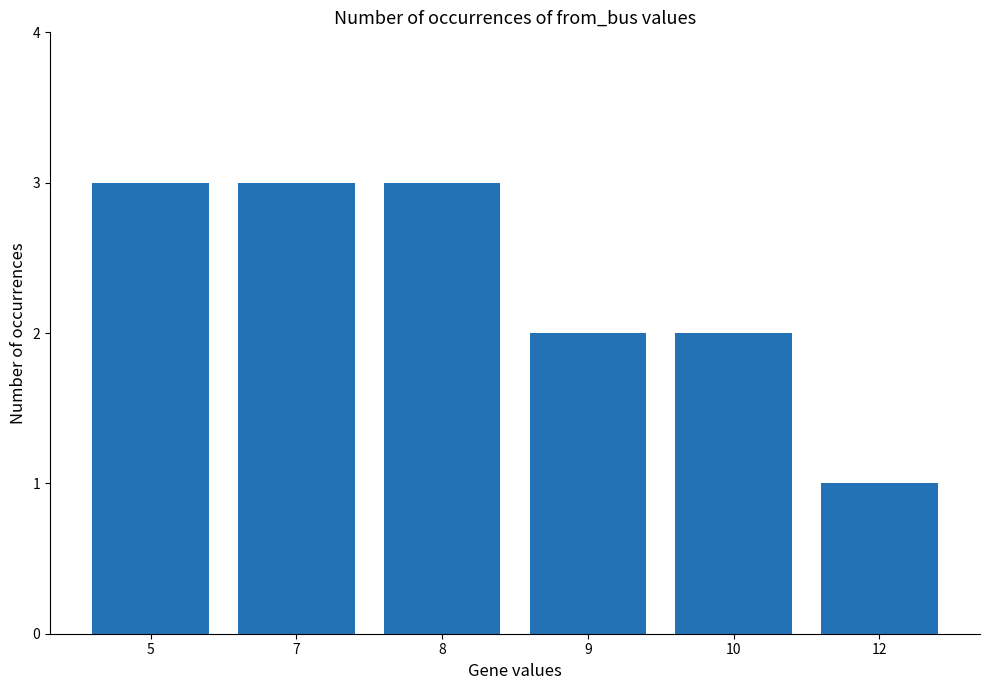

Reading left to right, list all the values displayed in this chart.

5=3	7=3	8=3	9=2	10=2	12=1